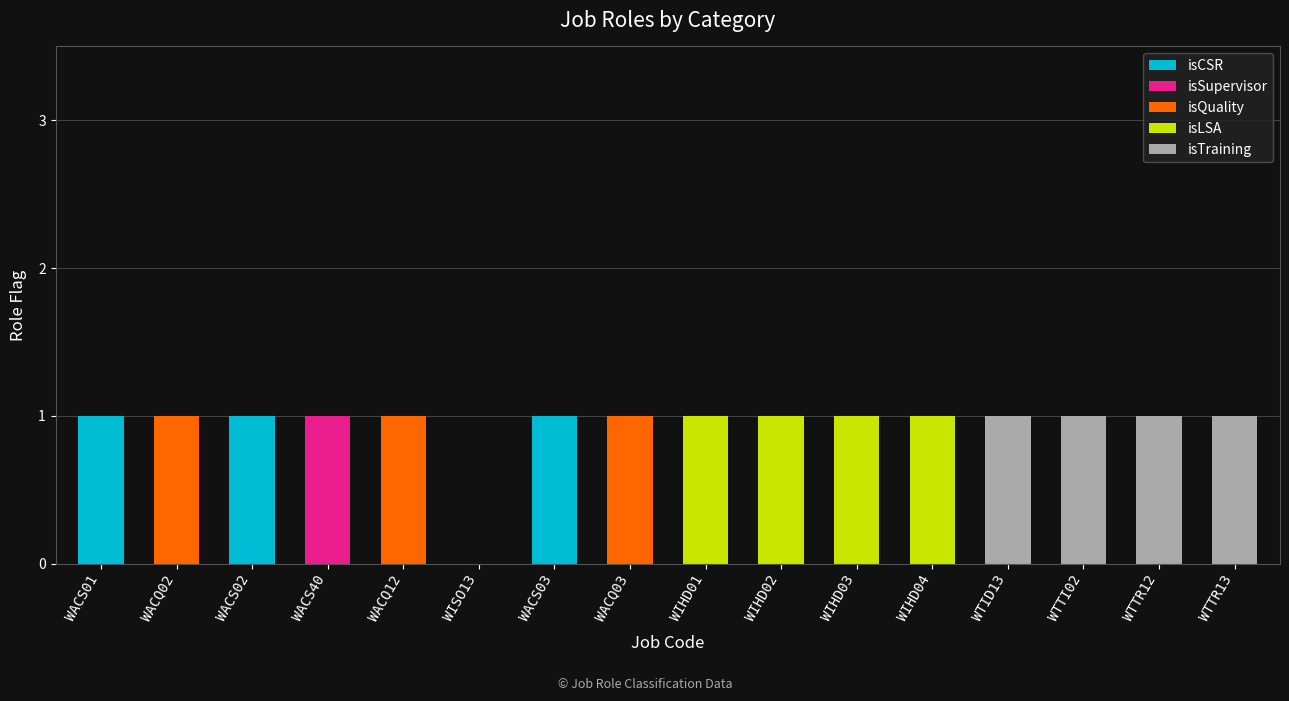

The isCSR series shows 2 at WACS02. True or false?

False